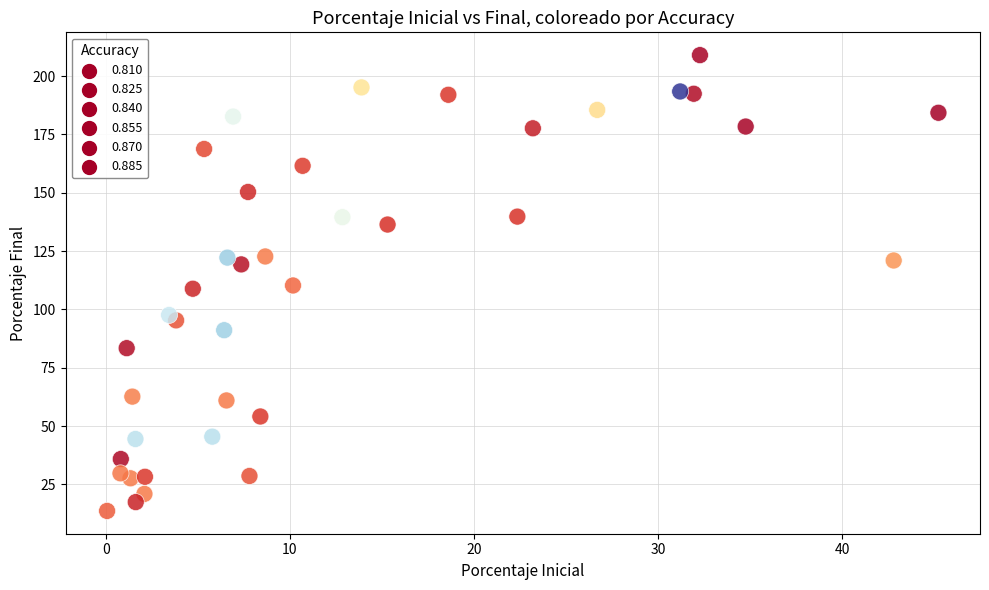

What is the range of X values (max minus min)?

45.2